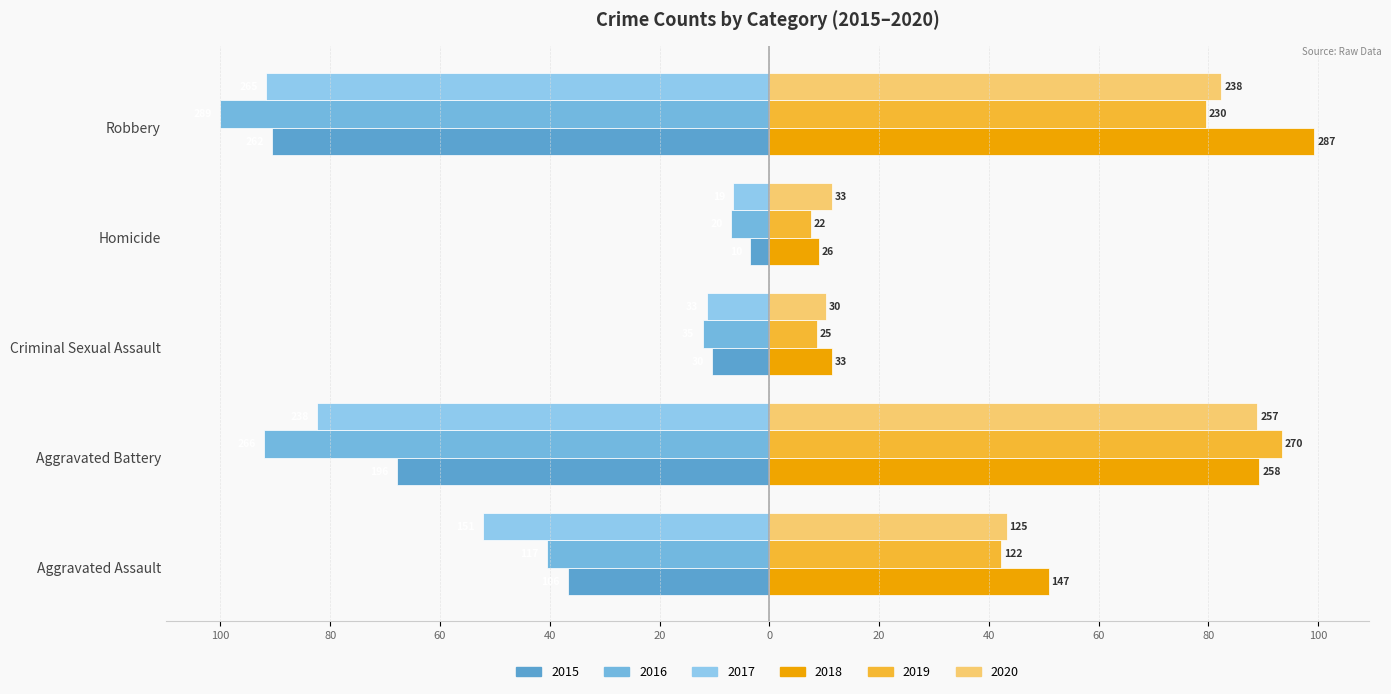

Which category has the highest value across all series?

Robbery